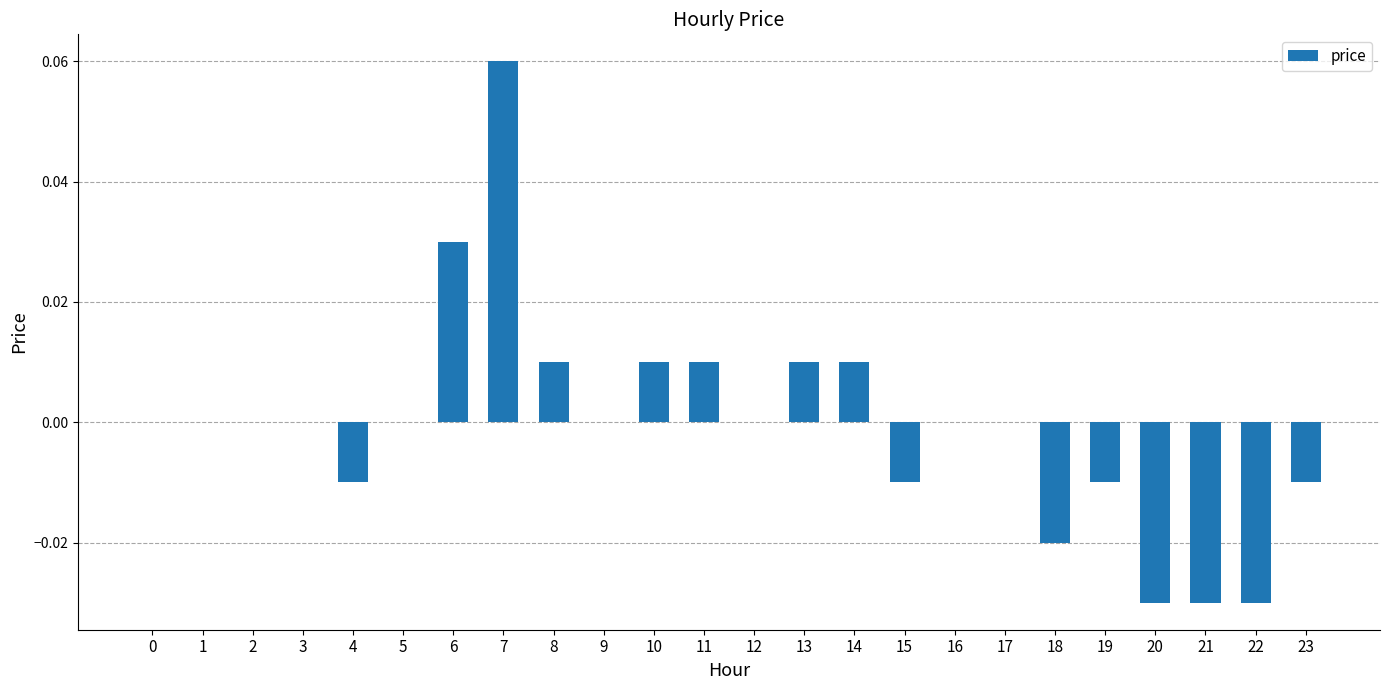

How many categories are shown in the chart?

24